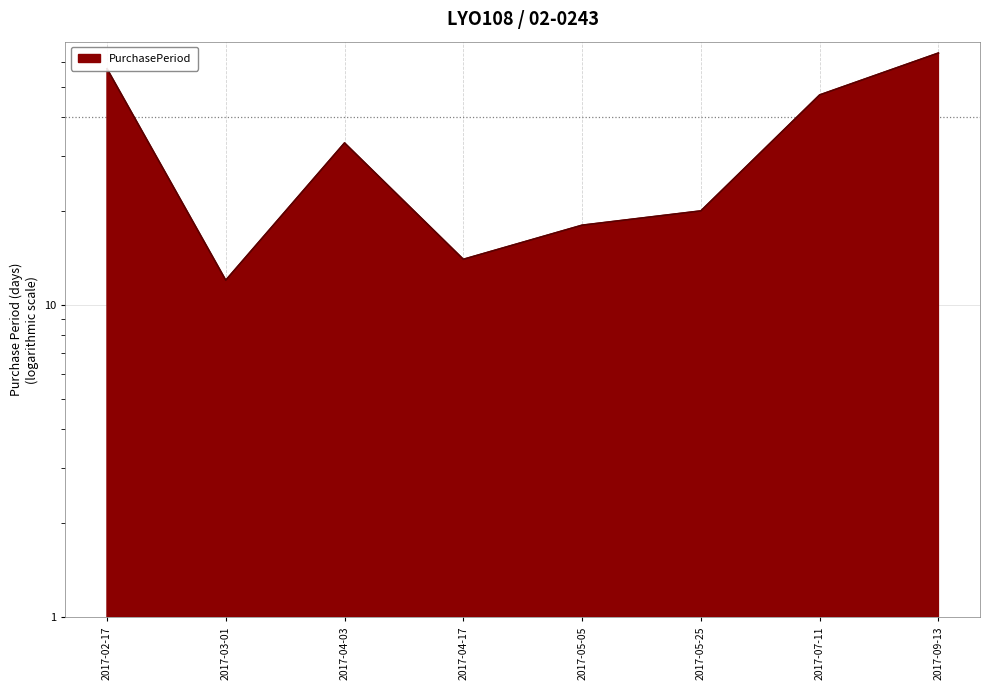

What is the label of the 4th point from the left?

2017-04-17